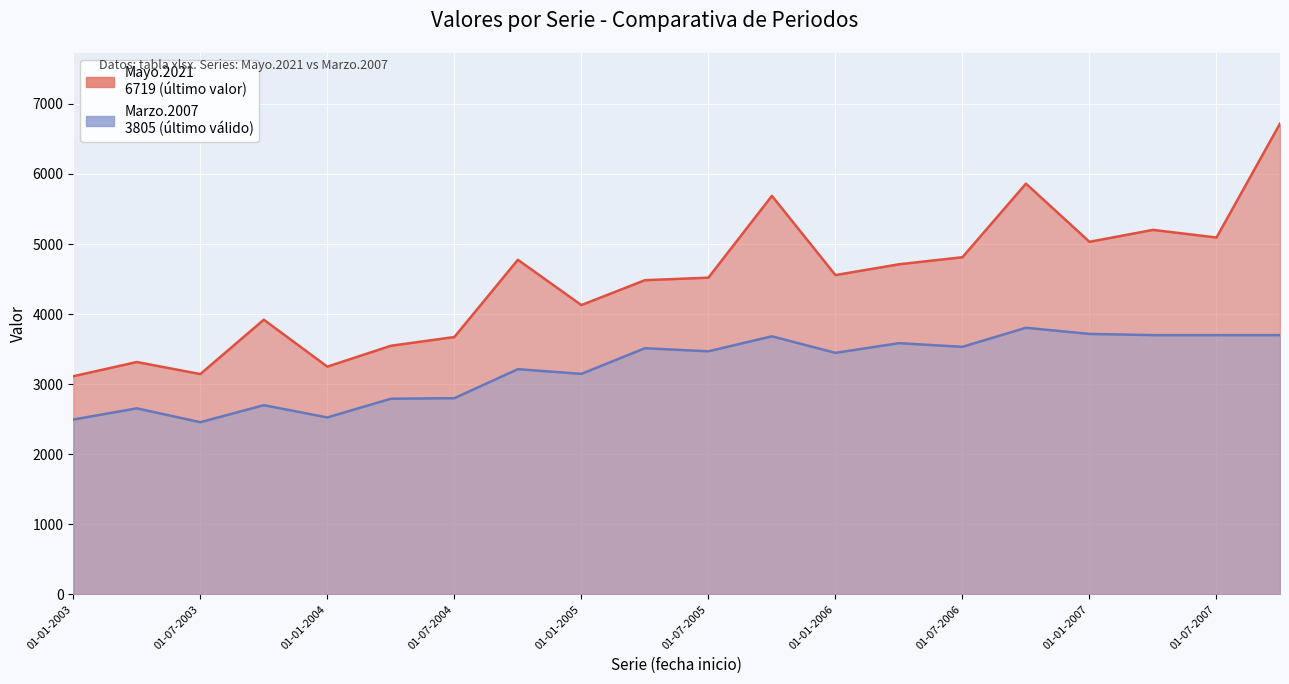

List the labels in order of Marzo.2021 value, smallest first.

01-01-2003, 01-07-2003, 01-01-2004, 01-04-2003, 01-04-2004, 01-07-2004, 01-10-2003, 01-01-2005, 01-04-2005, 01-07-2005, 01-01-2006, 01-04-2006, 01-10-2004, 01-07-2006, 01-01-2007, 01-07-2007, 01-04-2007, 01-10-2005, 01-10-2006, 01-10-2007